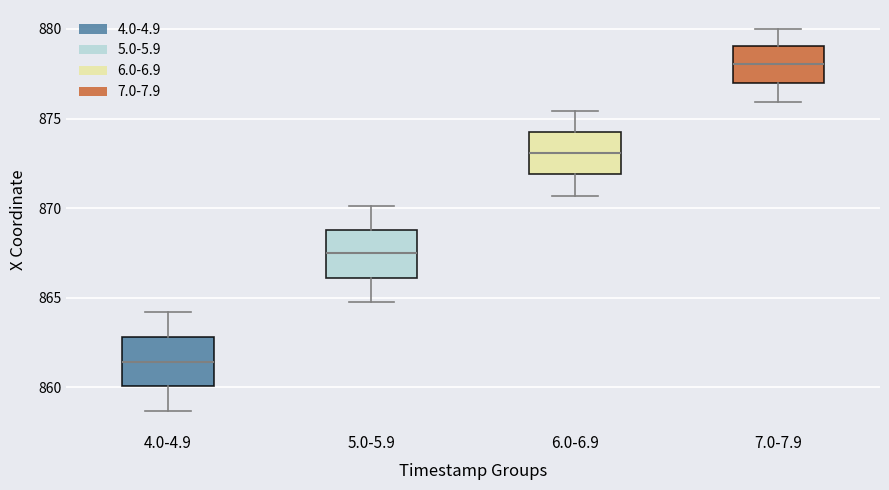

Reading left to right, read every box against the y-axis: the position of its median line, the range the box covers, and the ends of its whiskers. The values are not printed on the chart, so give them approximately, as read against the axis.

4.0-4.9: median 861.5, box 860.0 to 863.0, whiskers 858.5 to 864.0
5.0-5.9: median 867.5, box 866.0 to 869.0, whiskers 865.0 to 870.0
6.0-6.9: median 873.0, box 872.0 to 874.5, whiskers 870.5 to 875.5
7.0-7.9: median 878.0, box 877.0 to 879.0, whiskers 876.0 to 880.0